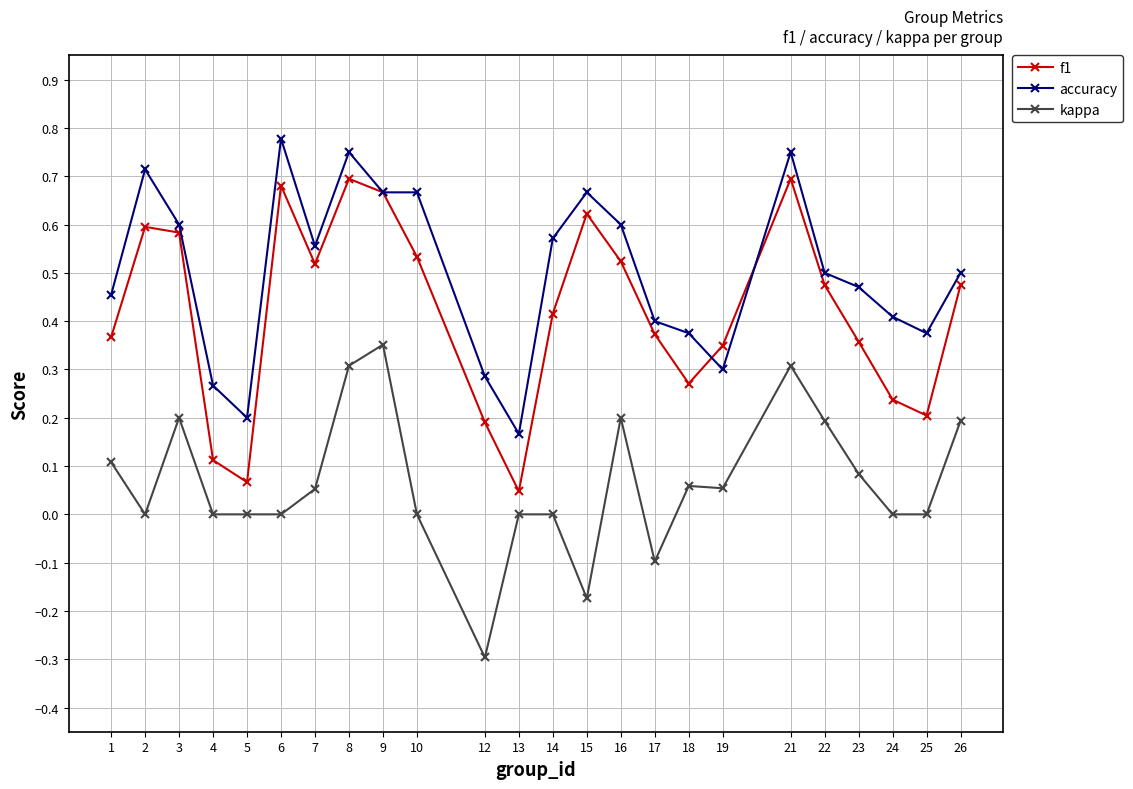

Rank the series by their average value, from highest to lowest.

accuracy, f1, kappa